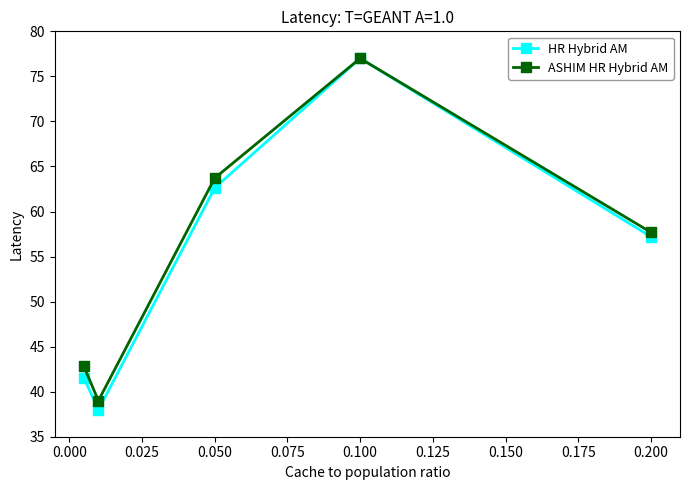

What is the value of the HR Hybrid AM point at the 3rd from the left?

62.6